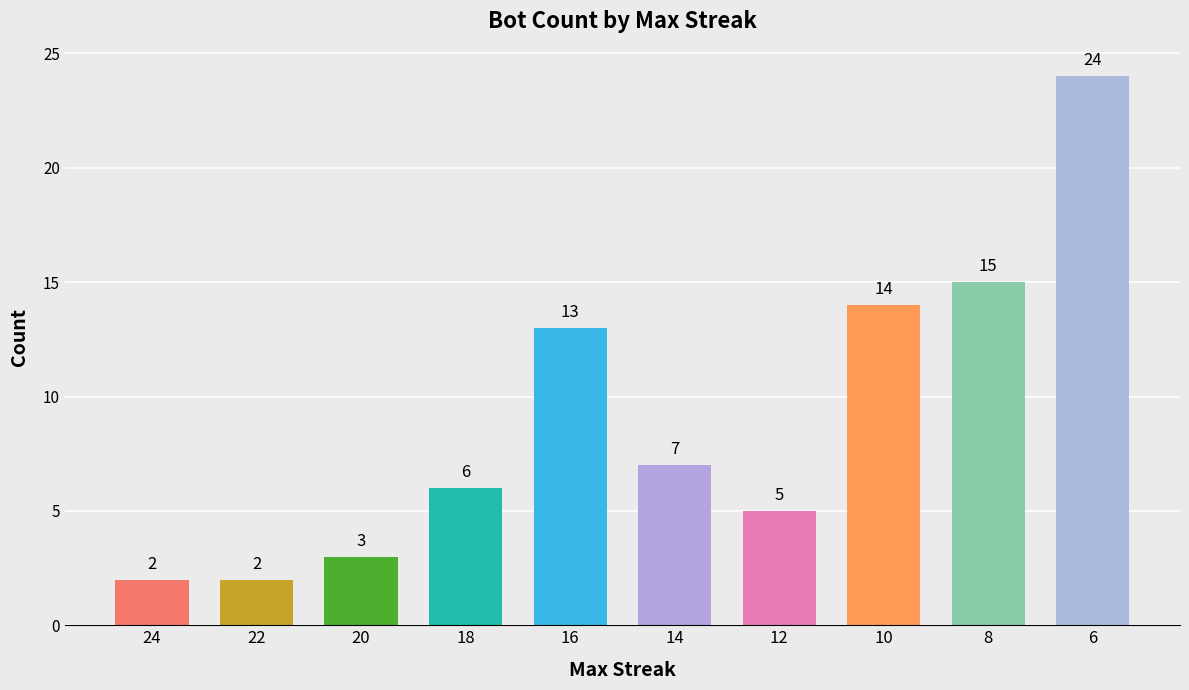

Reading right to left, list all the values displayed in this chart.

6=24	8=15	10=14	12=5	14=7	16=13	18=6	20=3	22=2	24=2